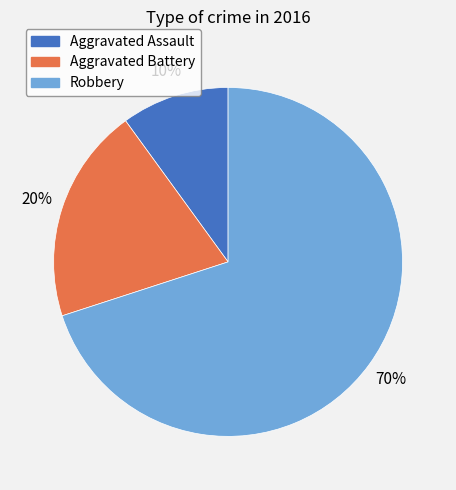

Rank the categories by value from lowest to highest.

Aggravated Assault, Aggravated Battery, Robbery